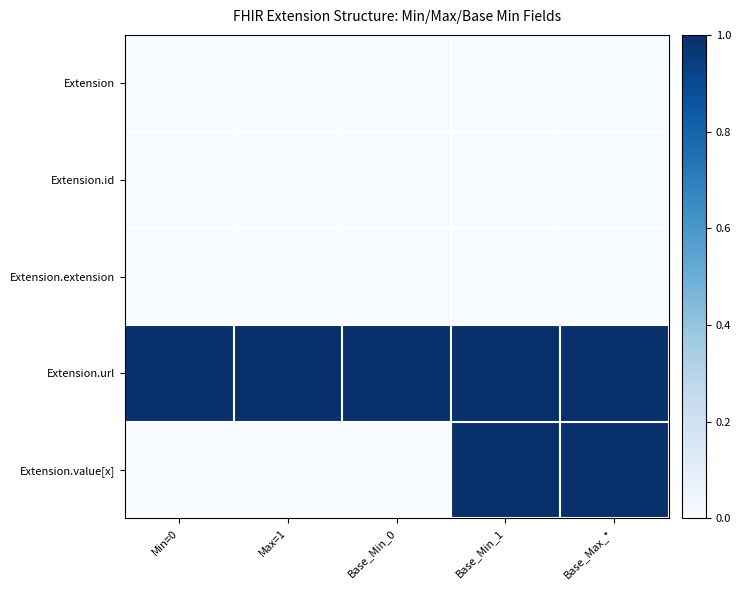

Rank the series by their maximum value, from highest to lowest.

Extension.url, Extension.value[x], Extension, Extension.id, Extension.extension